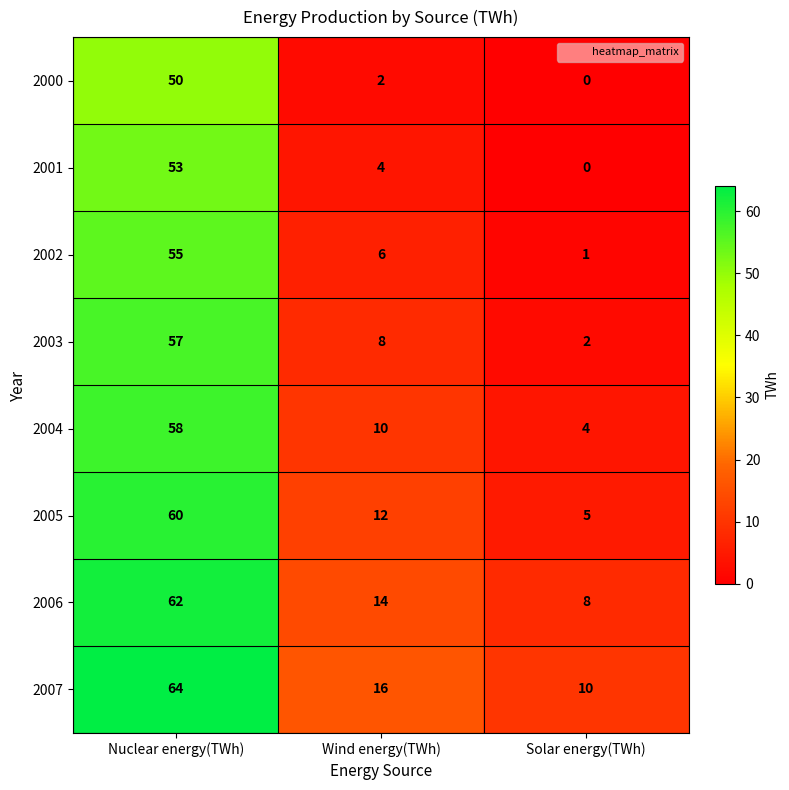

At which category does the chart reach its minimum across all series?

Solar energy(TWh)